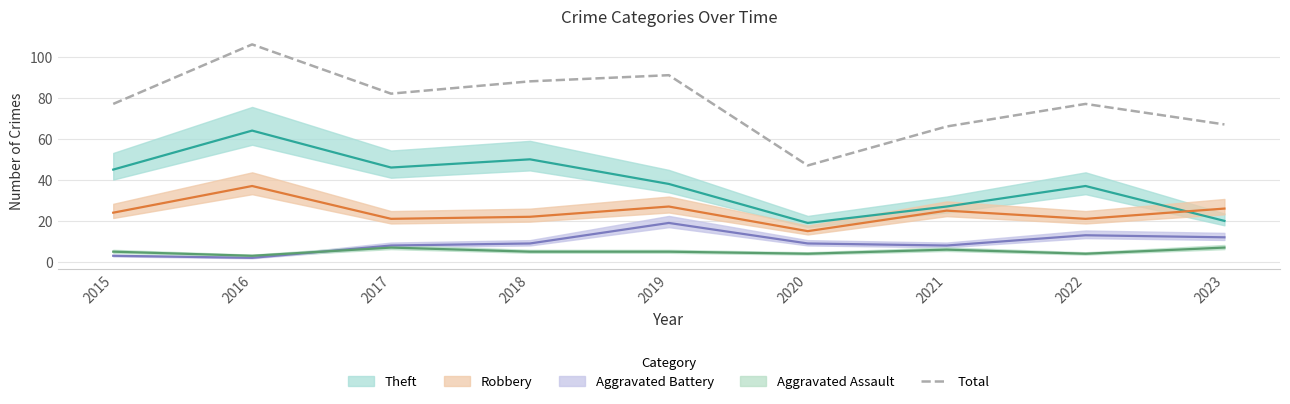

Does the chart have visible grid lines?

Yes